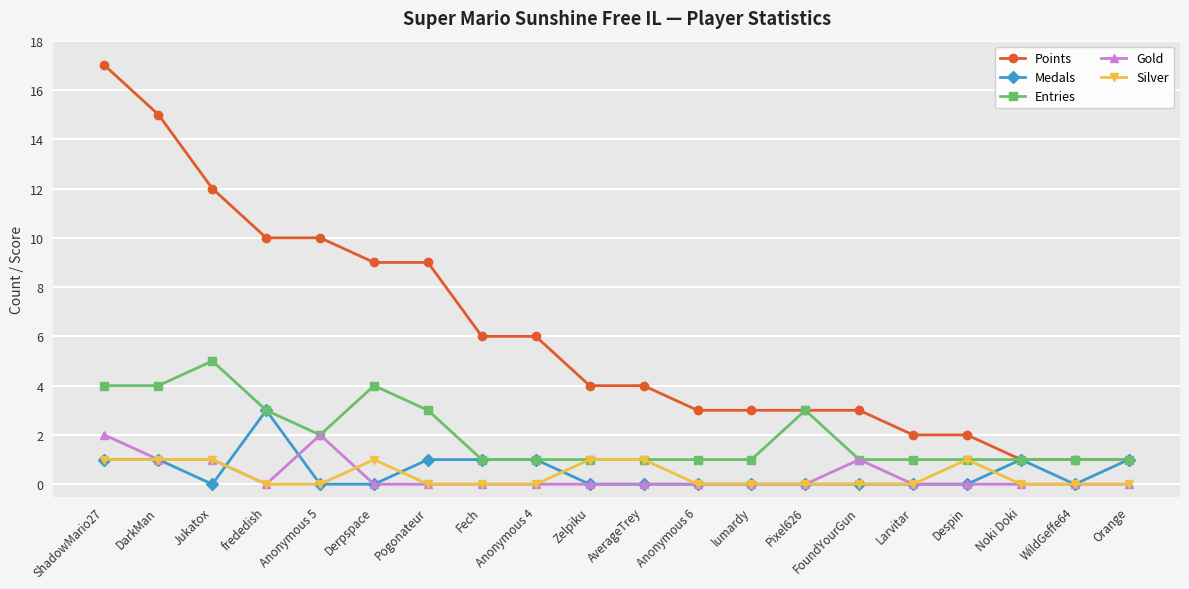

Is the value of Points at frededish greater than the value of Medals at Despin?

Yes